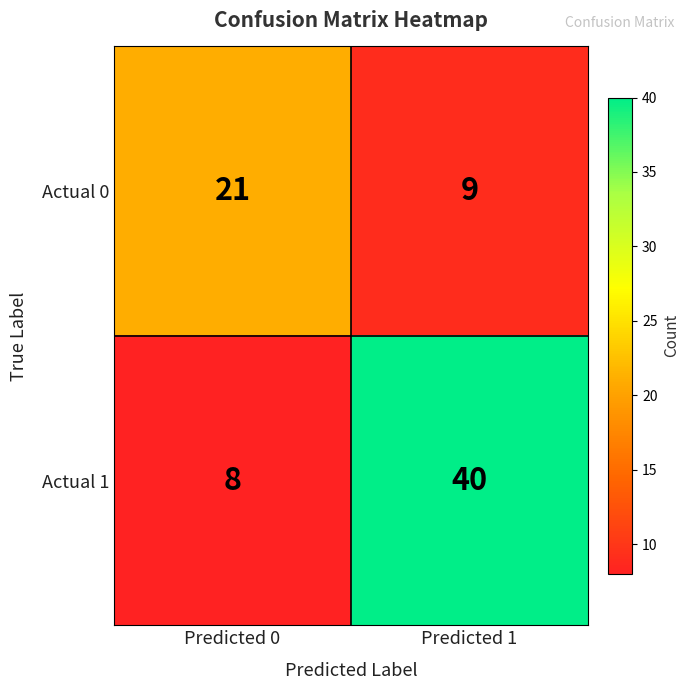

What is the difference between the maximum and minimum values in the Actual 1 series?

32